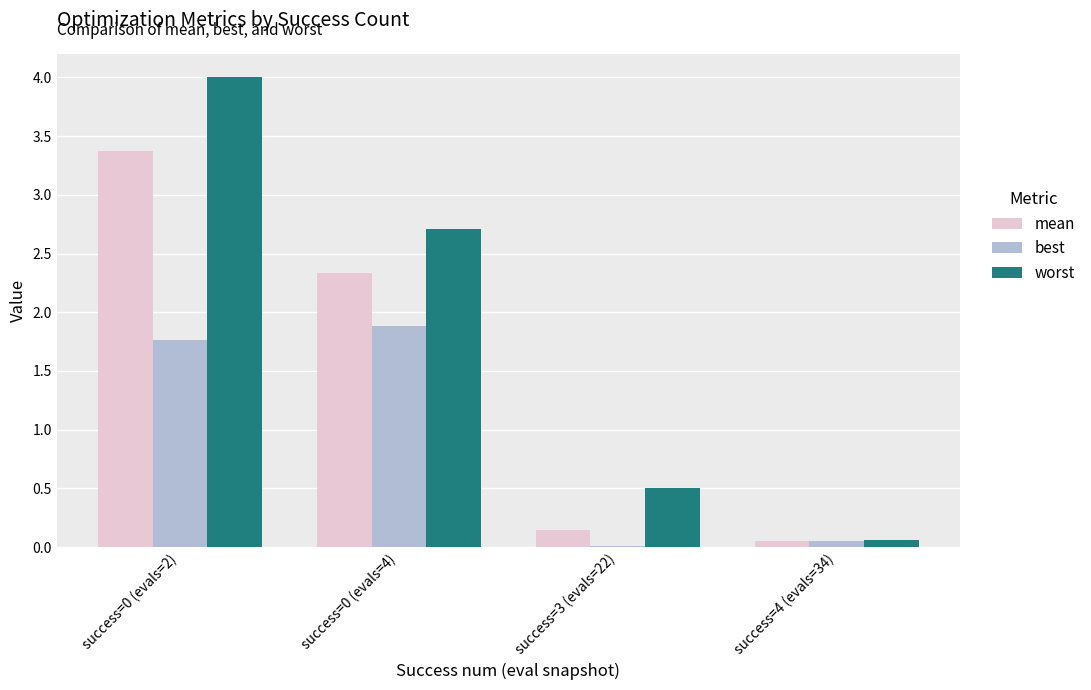

List the series in order of their overall mean, highest first.

worst, mean, best